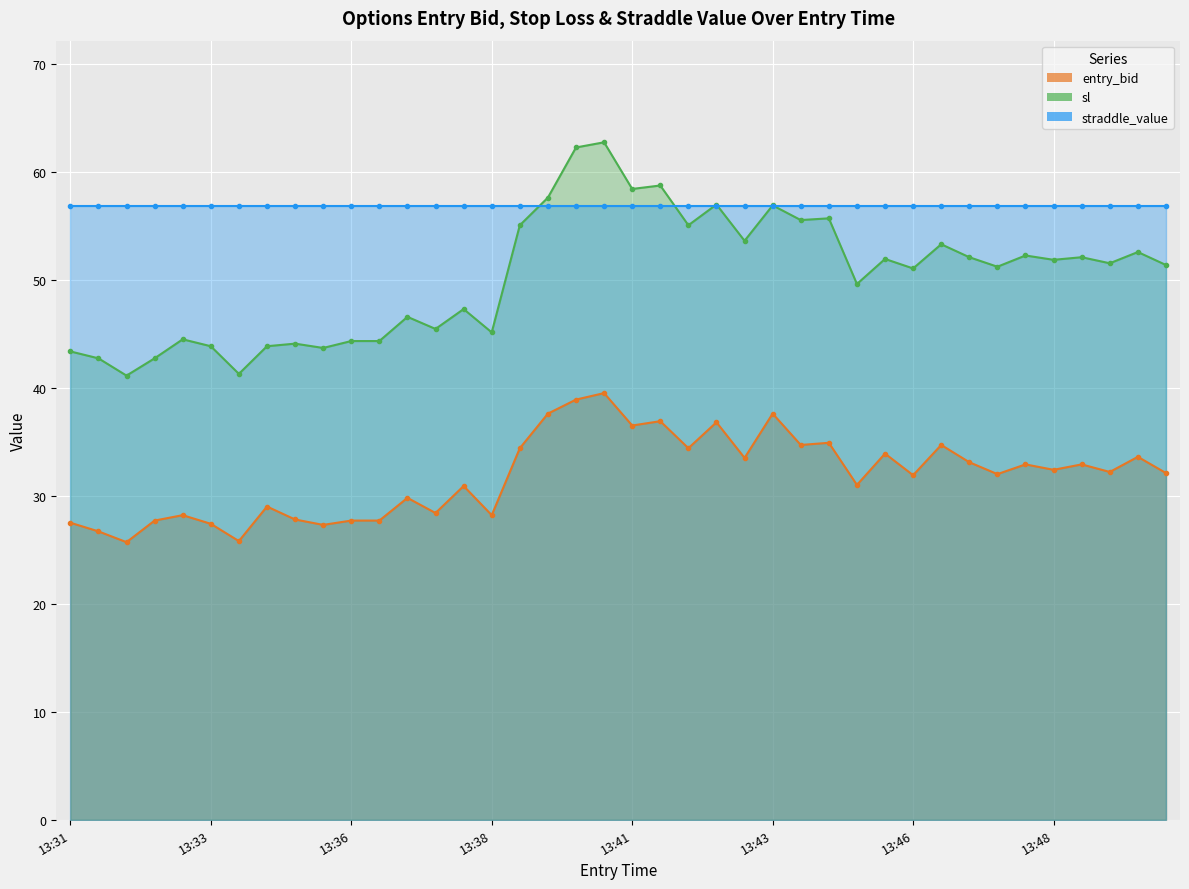

Where is the first local maximum for entry_bid?

13:33